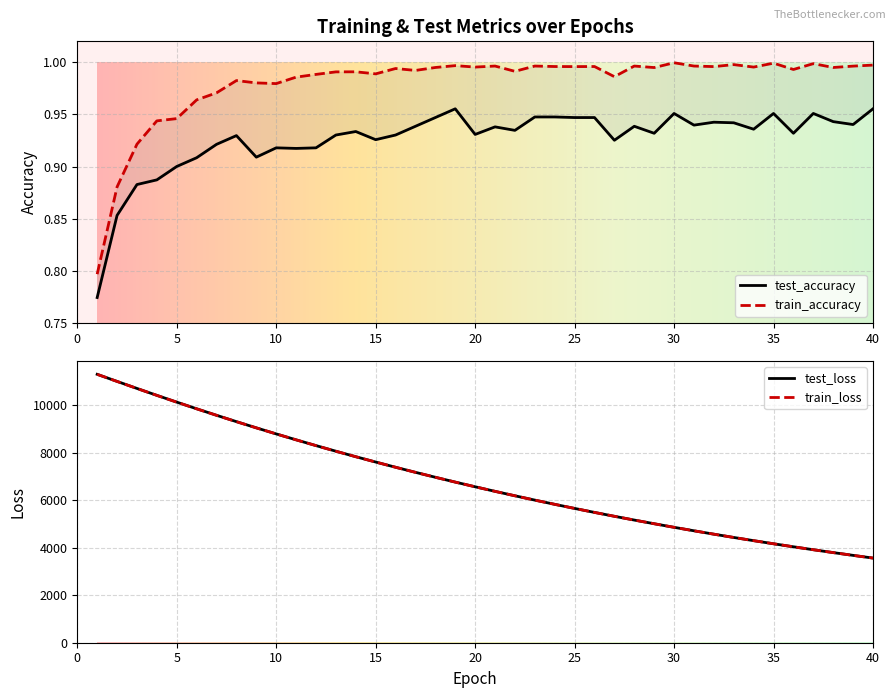

Is the value of test_loss at 39 greater than the value of train_loss at 2?

No